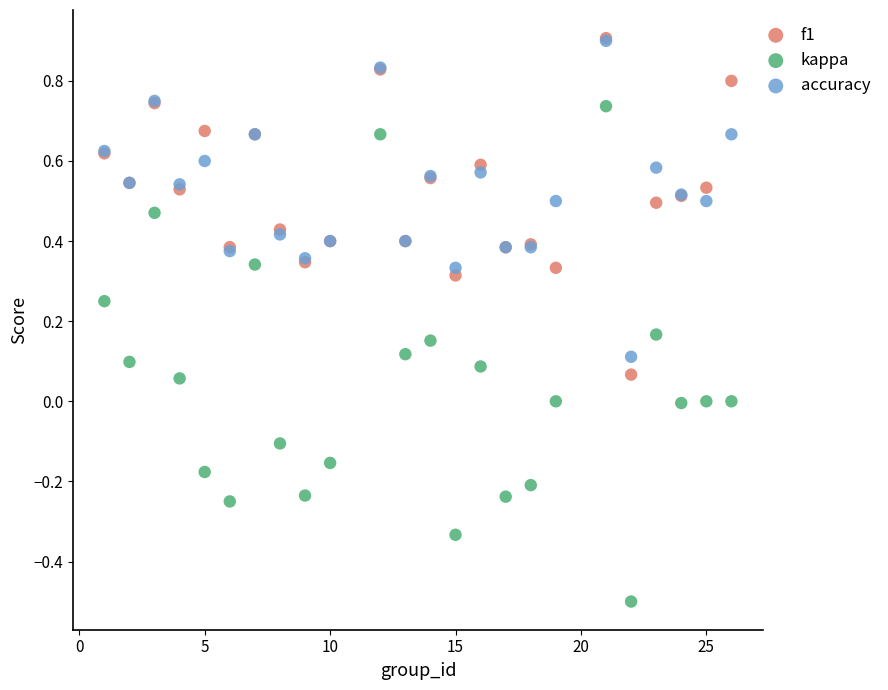

What are all the series names shown in the legend?

f1, kappa, accuracy